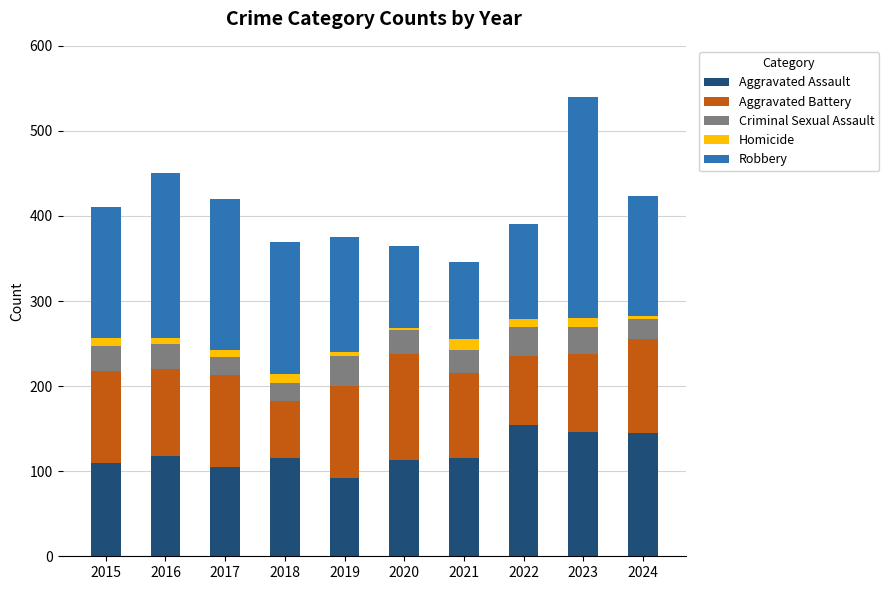

At which label does Aggravated Assault reach its minimum?

2019